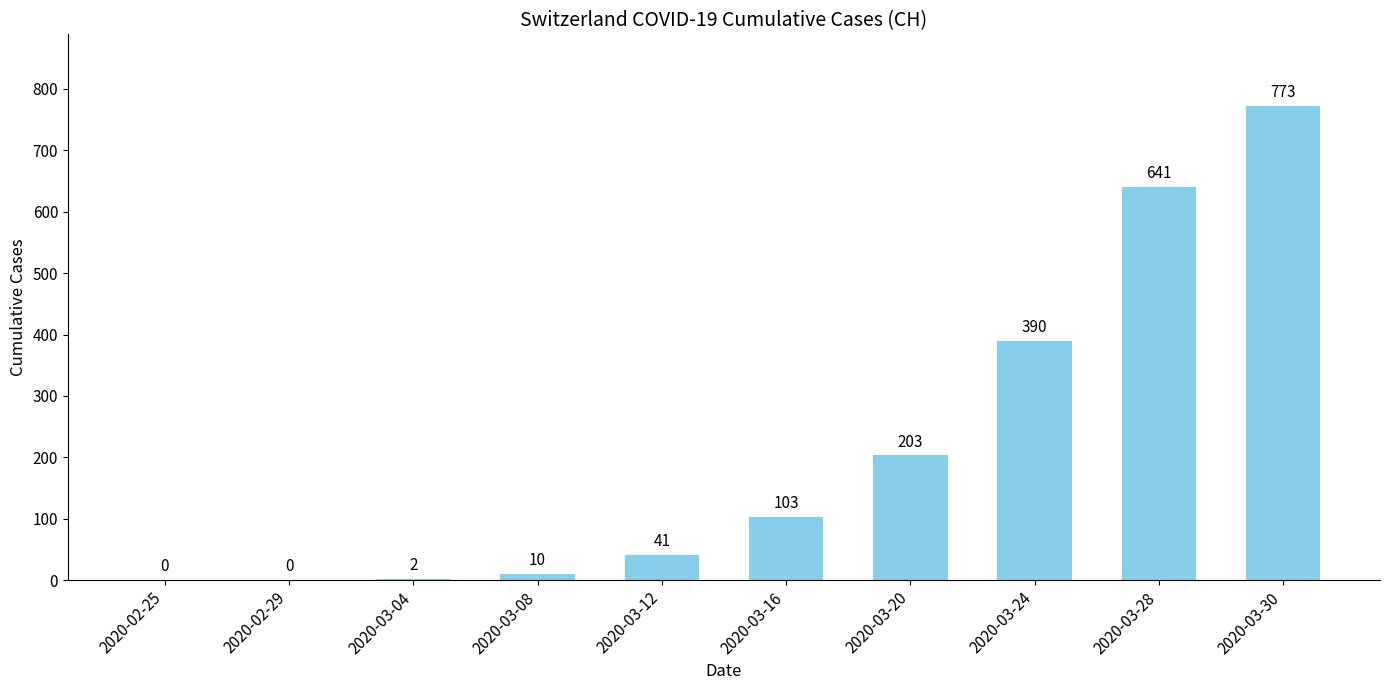

The value at 2020-03-12 is 41. True or false?

True